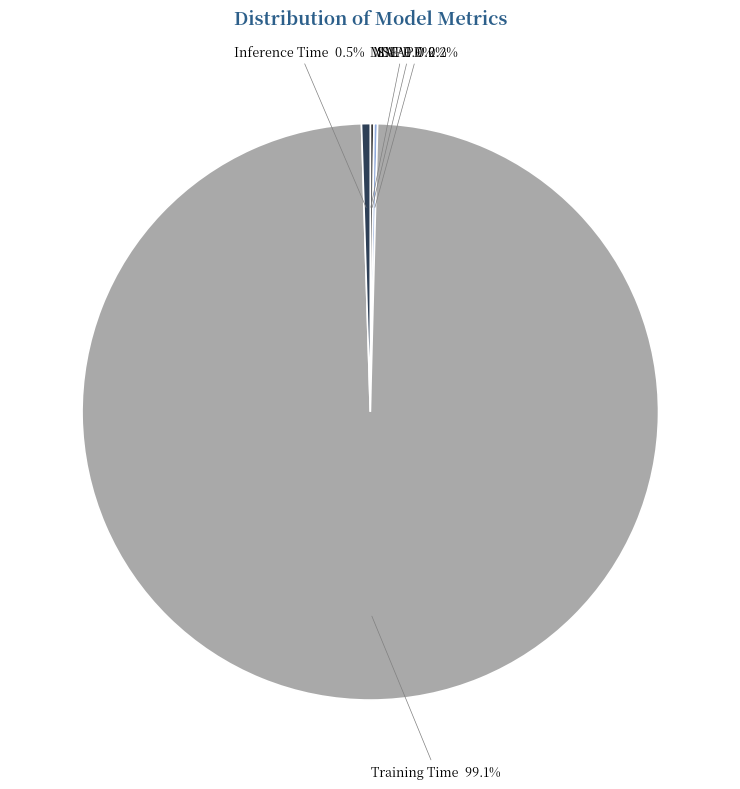

What portion of the pie excludes Training Time?

0.9%